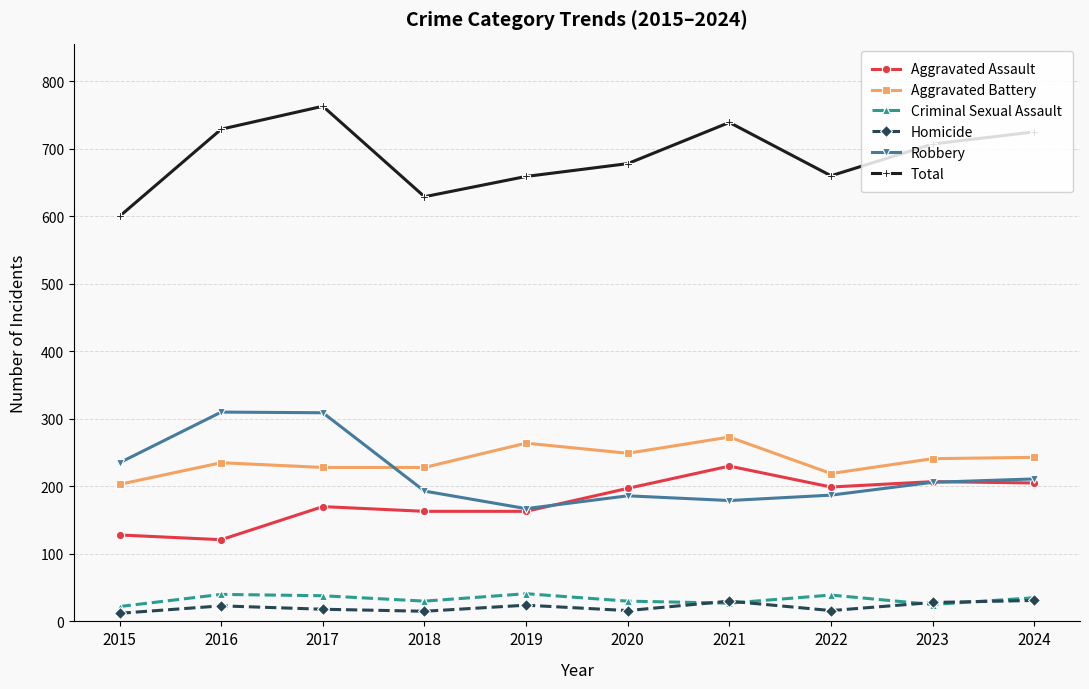

What is the approximate value of Aggravated Assault at 2023?

207